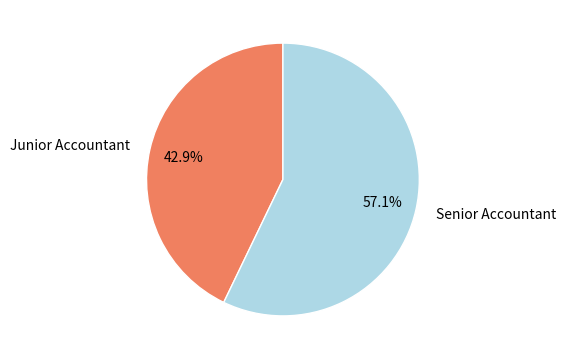

To the nearest percent, what portion does Junior Accountant represent?

43%